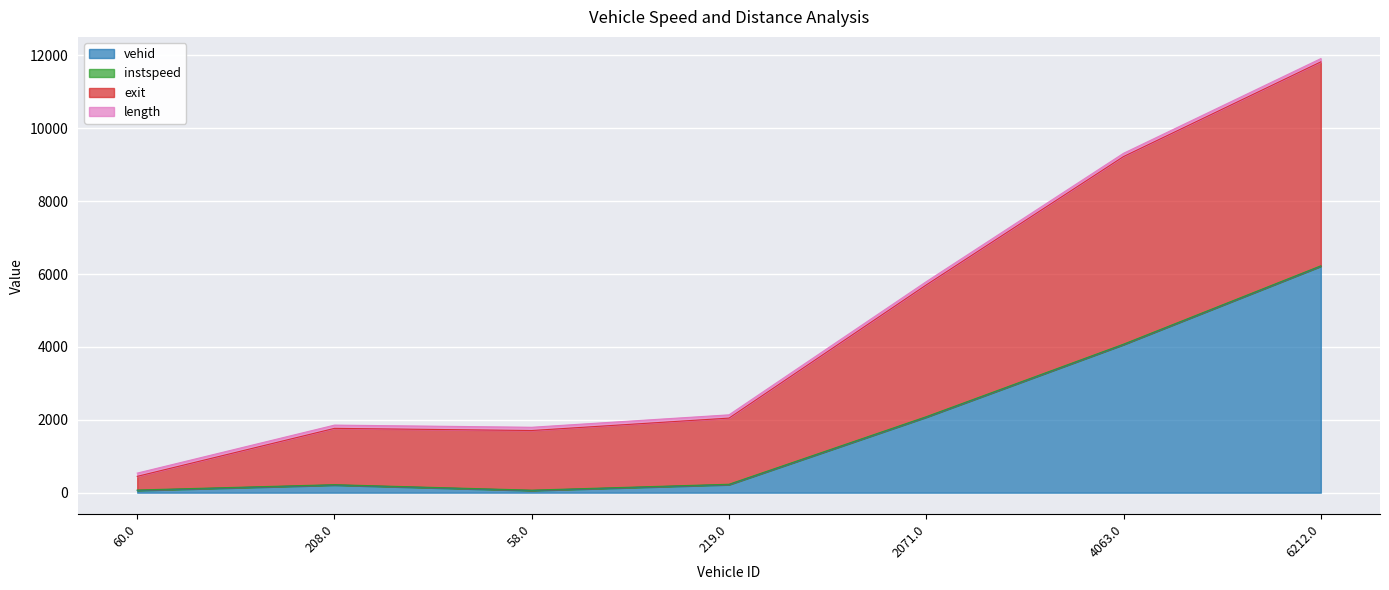

How many values in the vehid series exceed 219?

3